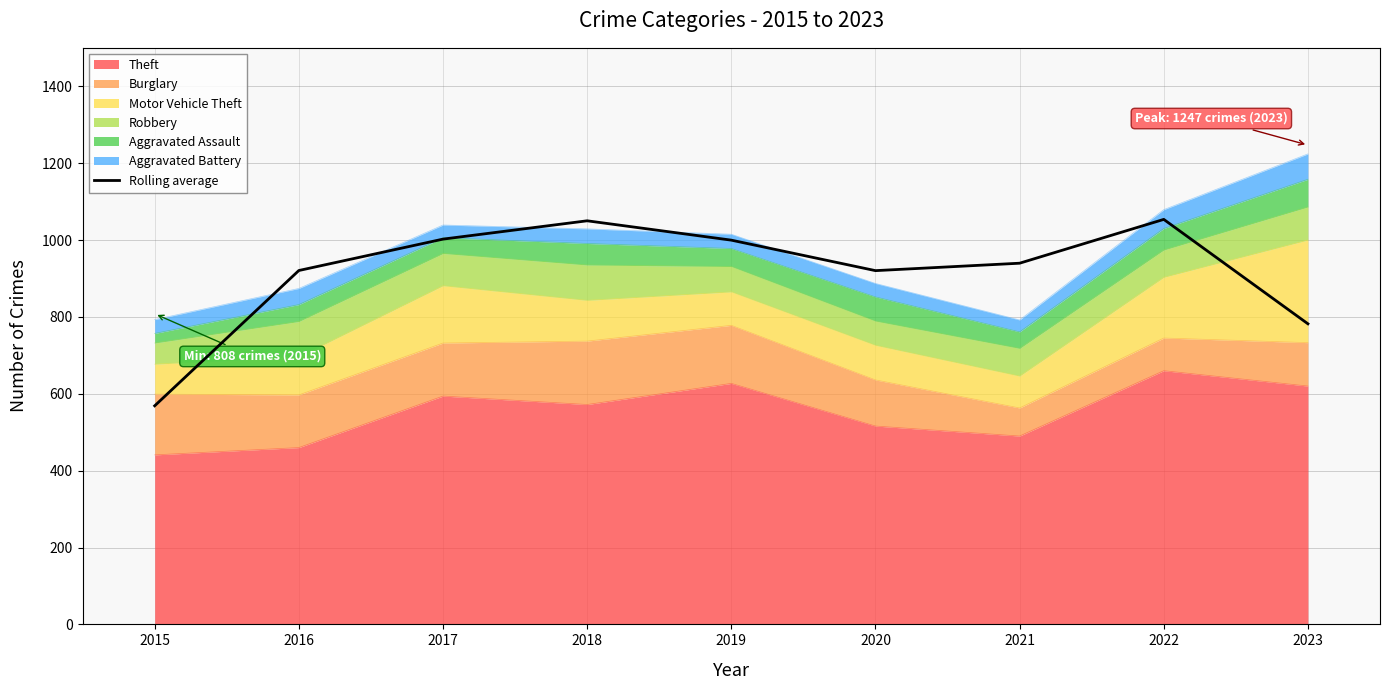

Is it true that the value at 2017 is 1524.6?

False